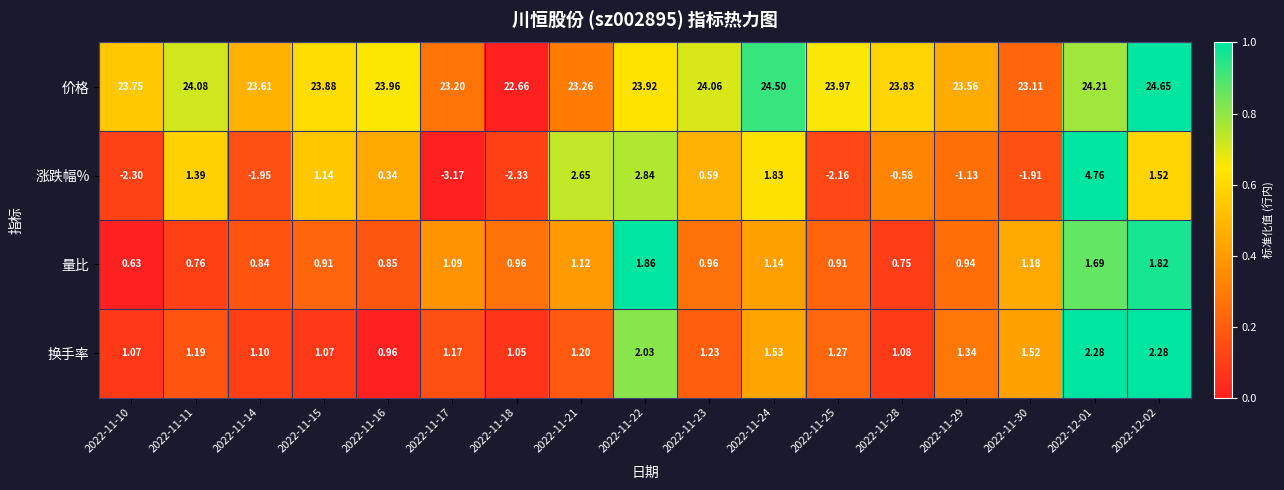

Rank the series by their maximum value, from lowest to highest.

量比, 换手率, 涨跌幅%, 价格